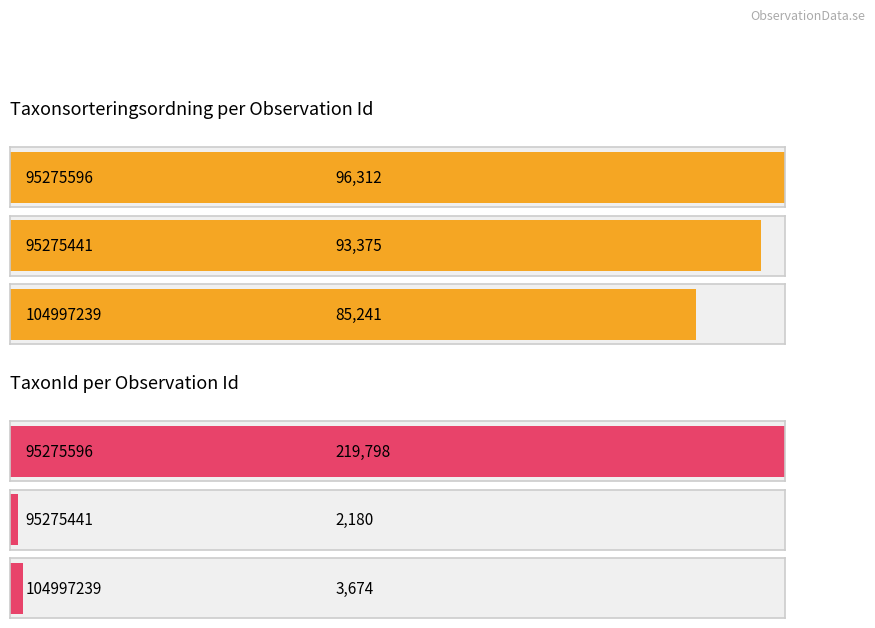

How many Taxonsorteringsordning values are between 85241 and 96312?

3